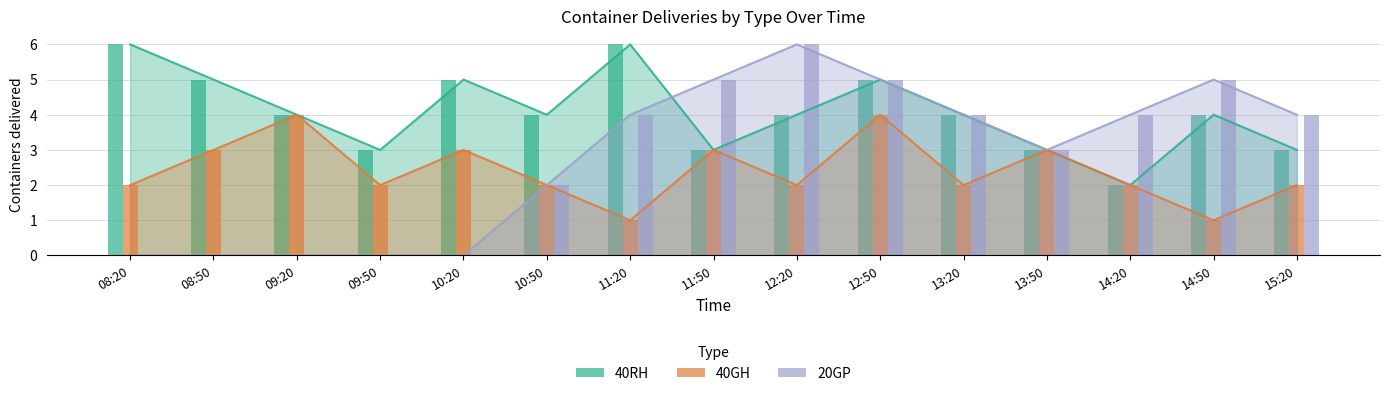

The value of 20GP at 12:50 is 7. True or false?

False